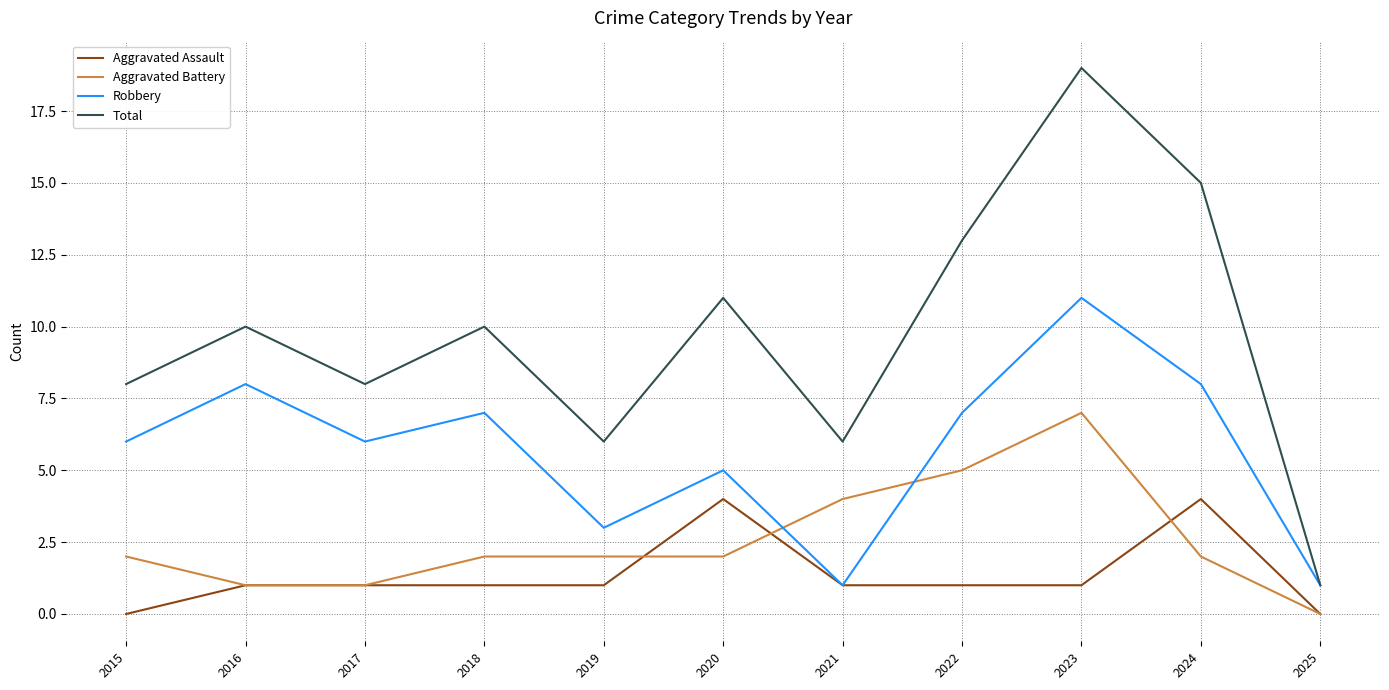

What is the spread (max minus min) of values at 2024?

13